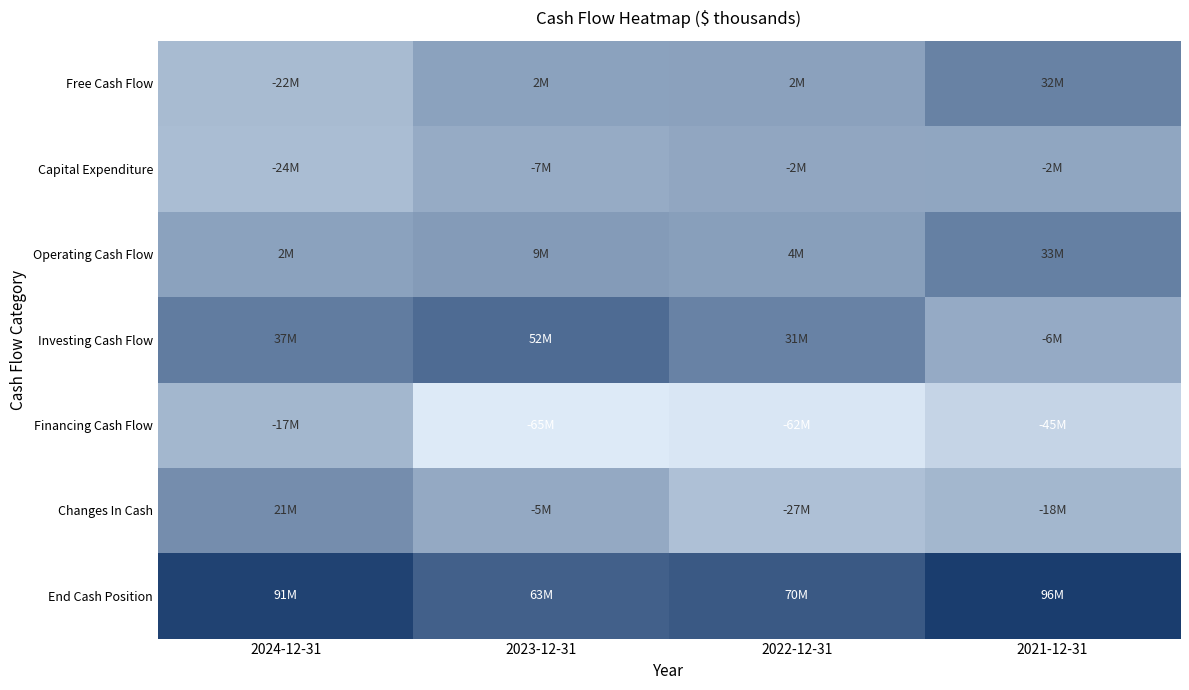

Reading right to left, list all the values displayed in this chart.

Free Cash Flow: 2021-12-31=31.6	2022-12-31=2.2	2023-12-31=1.6	2024-12-31=-21.7
Capital Expenditure: 2021-12-31=-1.9	2022-12-31=-2.2	2023-12-31=-6.9	2024-12-31=-23.5
Operating Cash Flow: 2021-12-31=33.5	2022-12-31=4.5	2023-12-31=8.5	2024-12-31=1.9
Investing Cash Flow: 2021-12-31=-6.2	2022-12-31=30.7	2023-12-31=52.2	2024-12-31=36.6
Financing Cash Flow: 2021-12-31=-45.3	2022-12-31=-61.9	2023-12-31=-65.5	2024-12-31=-17.5
Changes In Cash: 2021-12-31=-18.0	2022-12-31=-26.7	2023-12-31=-4.8	2024-12-31=20.9
End Cash Position: 2021-12-31=96.5	2022-12-31=69.8	2023-12-31=62.7	2024-12-31=91.2